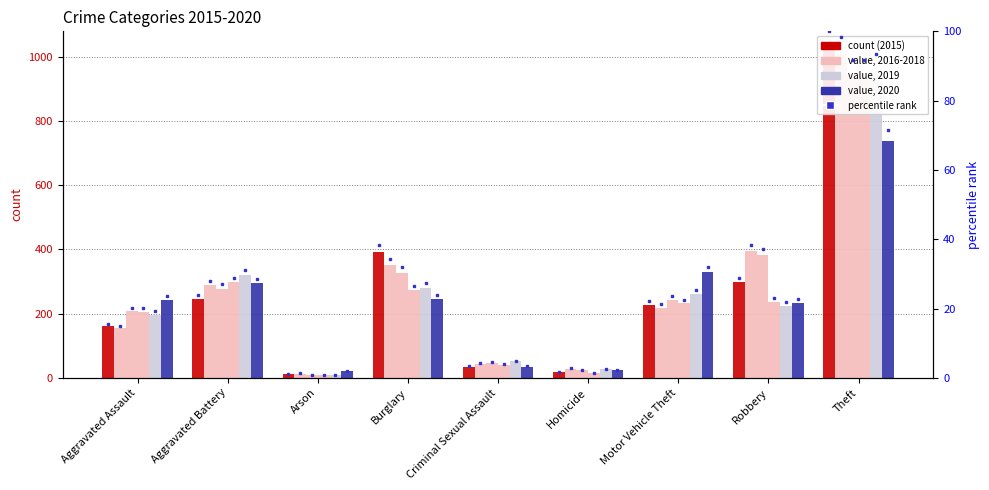

Reading left to right, transcribe all the data shown in this chart.

2015: 160	246	11	393	34	17	228	297	1027
2016: 154	288	13	352	43	29	218	394	1009
2017: 207	277	9	327	47	24	243	381	941
2018: 206	297	9	273	40	15	232	237	941
2019: 197	321	8	281	51	27	260	224	959
2020: 242	294	20	245	35	24	328	233	736